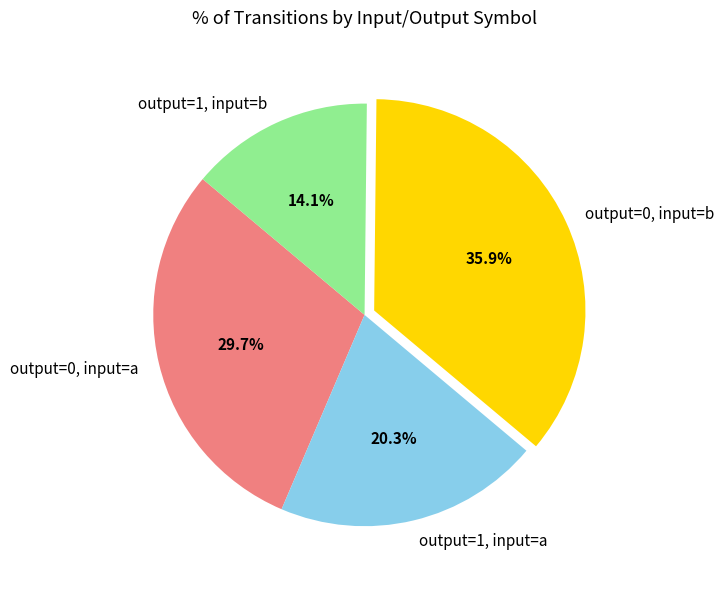

To the nearest percent, what is the combined percentage of output=0, input=b and output=1, input=b?

50%